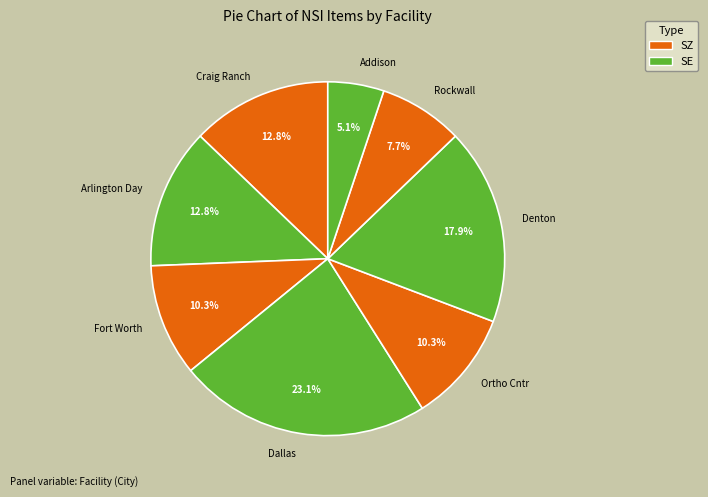

What percentage is NOT represented by Addison?

94.9%